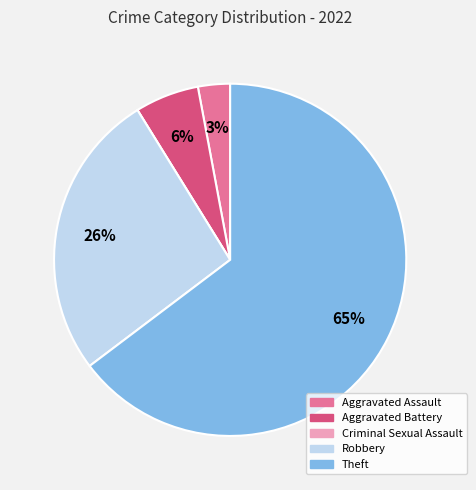

To the nearest percent, what portion does Robbery represent?

26%